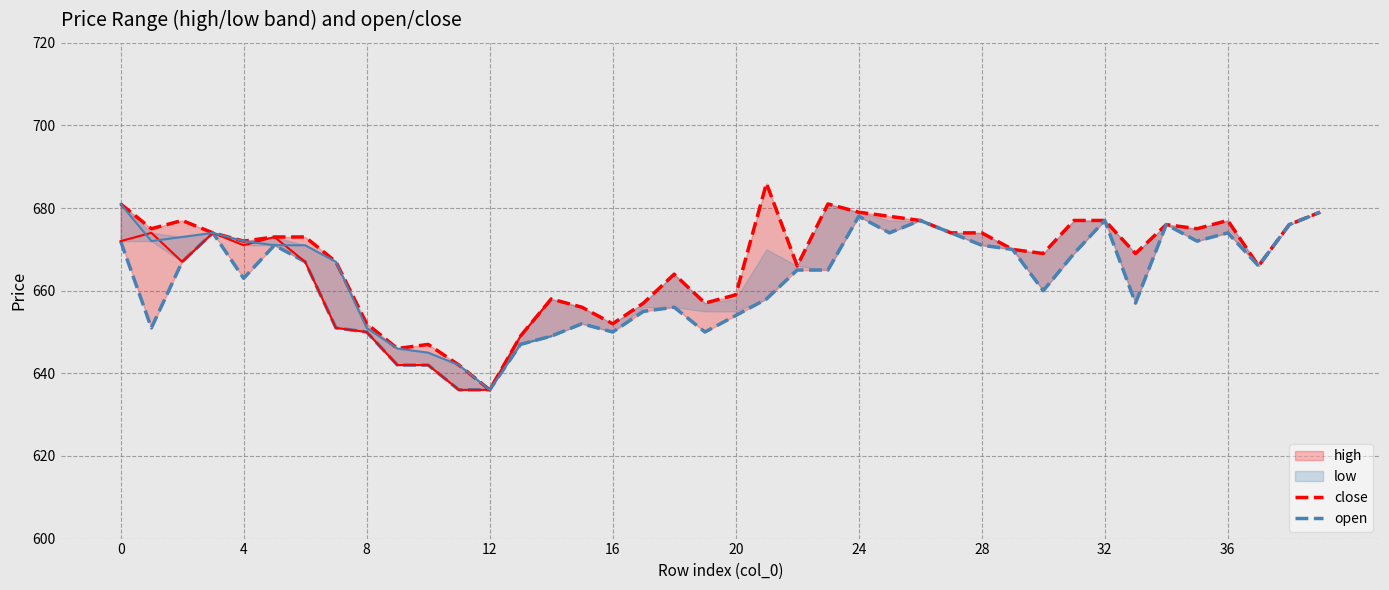

How many lines are shown in the chart?

2